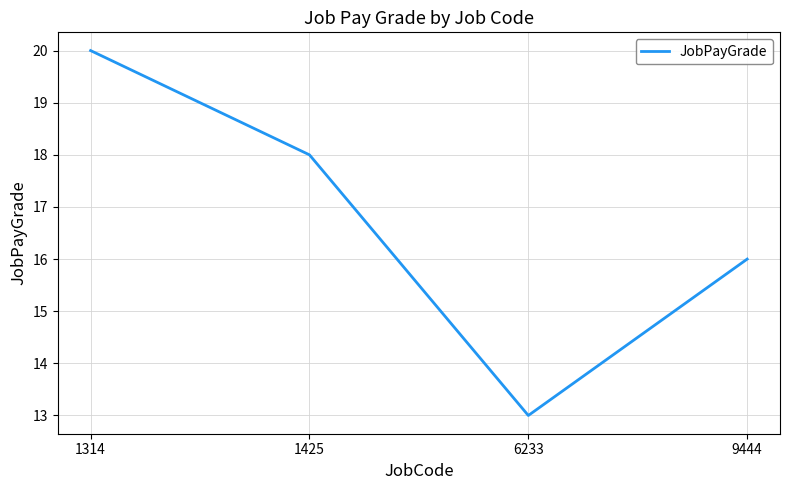

Reading left to right, list all the values displayed in this chart.

20	18	13	16